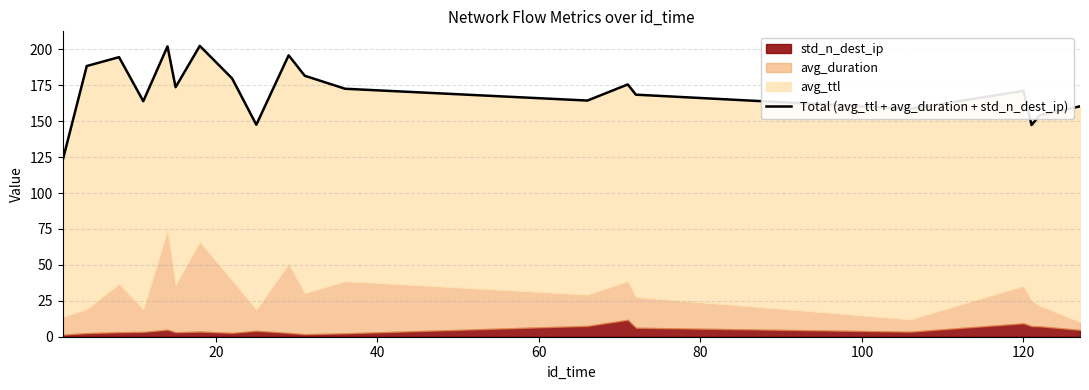

True or false: the data shows 49.7 at 14.

False